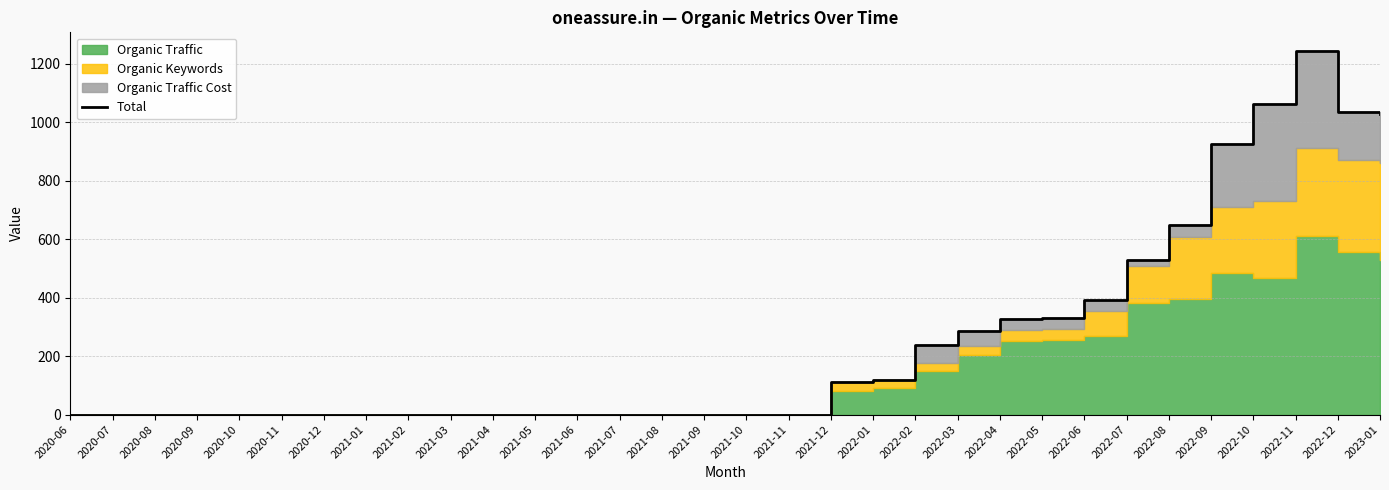

Where is the first local maximum?

2022-11